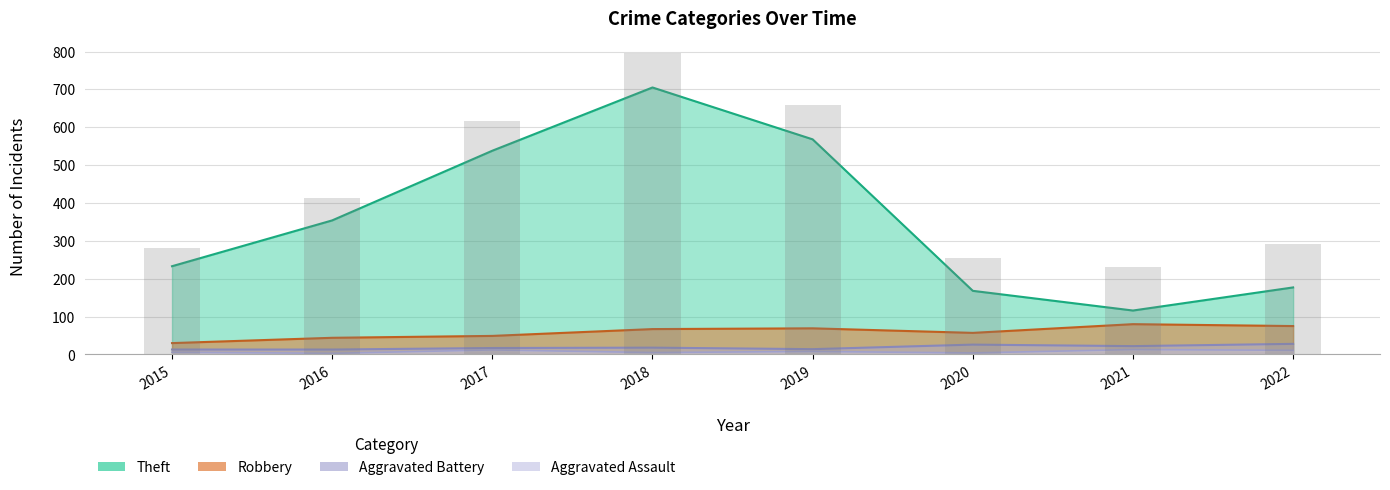

Where is Robbery nearest to the value 55?

2020